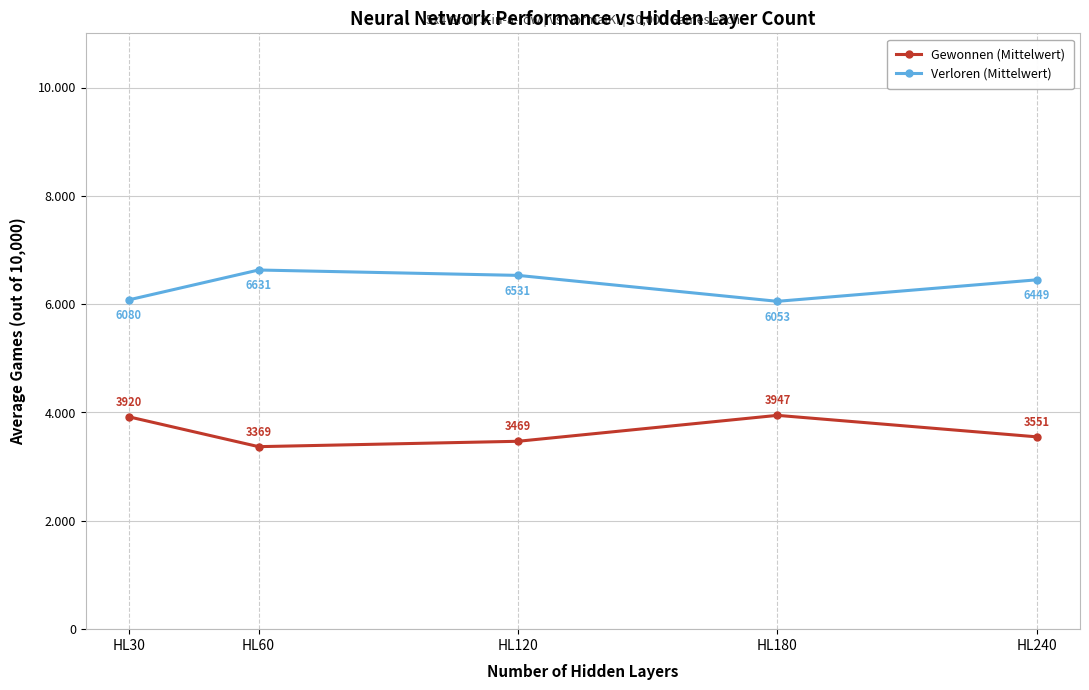

What is the average value of the Verloren (Mittelwert) series?

6348.8